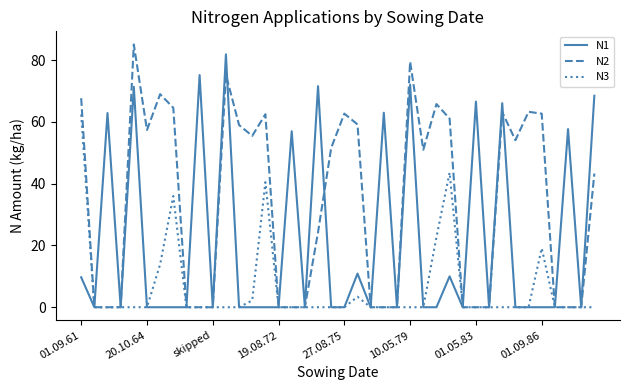

How many lines are shown in the chart?

3